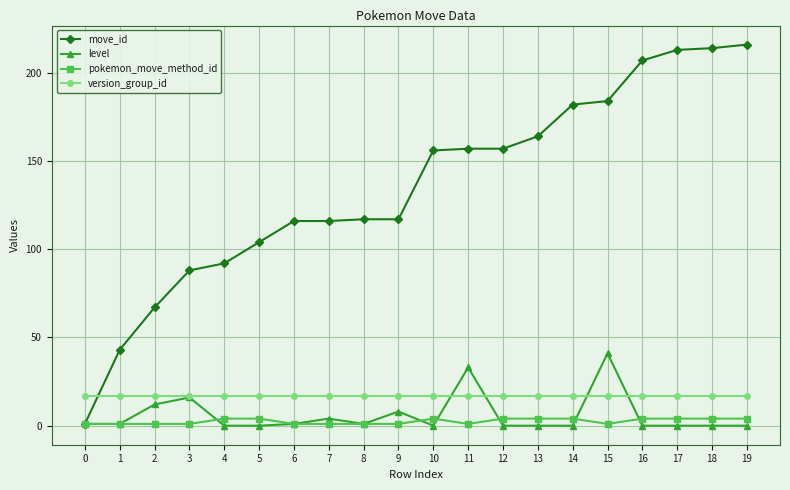

Which category has the highest value in the level series?

15